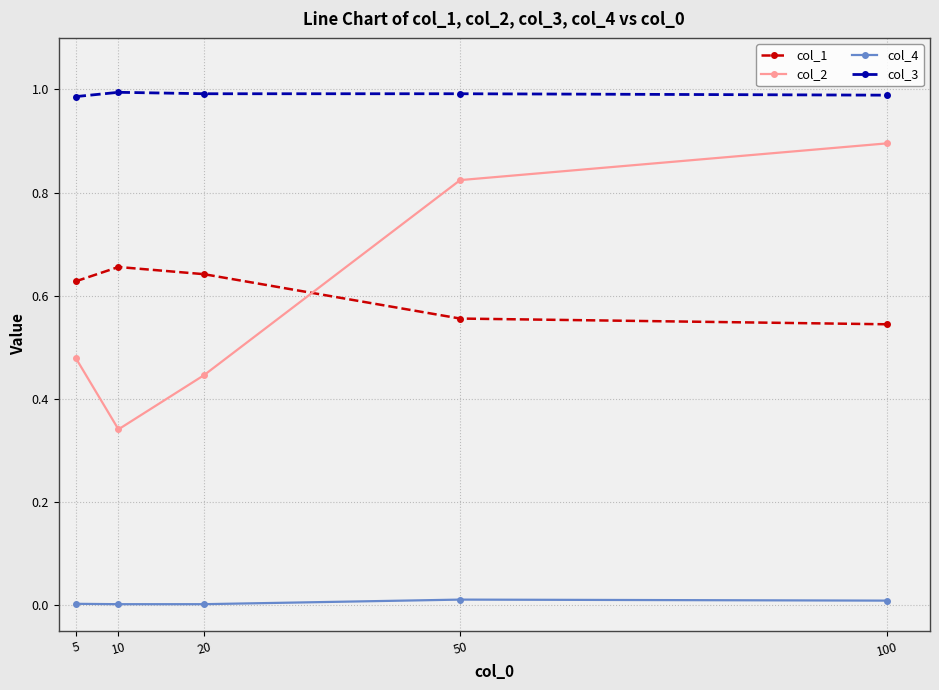

The value of col_1 at 5 is 0.3. True or false?

False